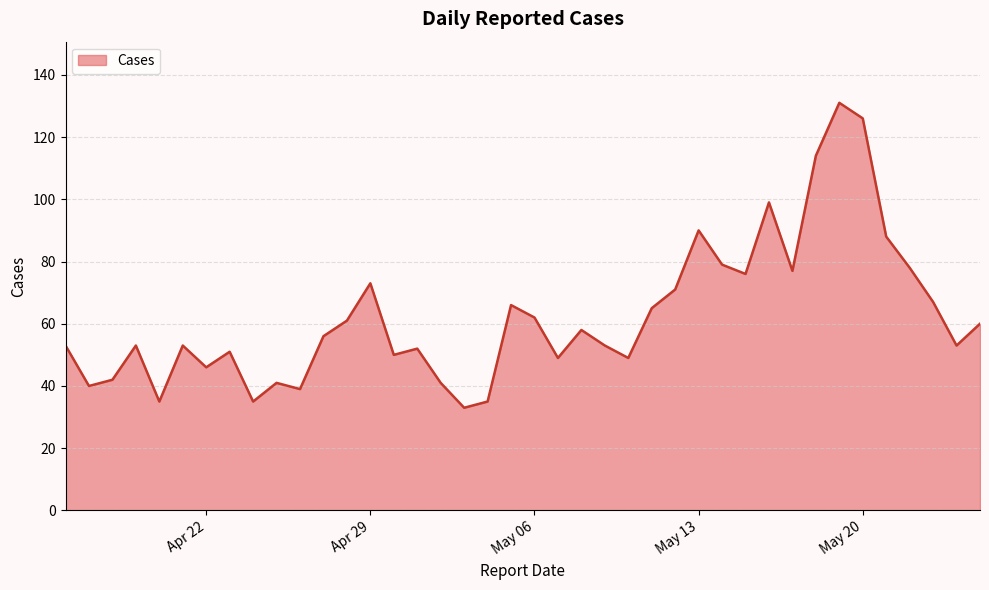

What is the difference between the maximum and minimum values?

98